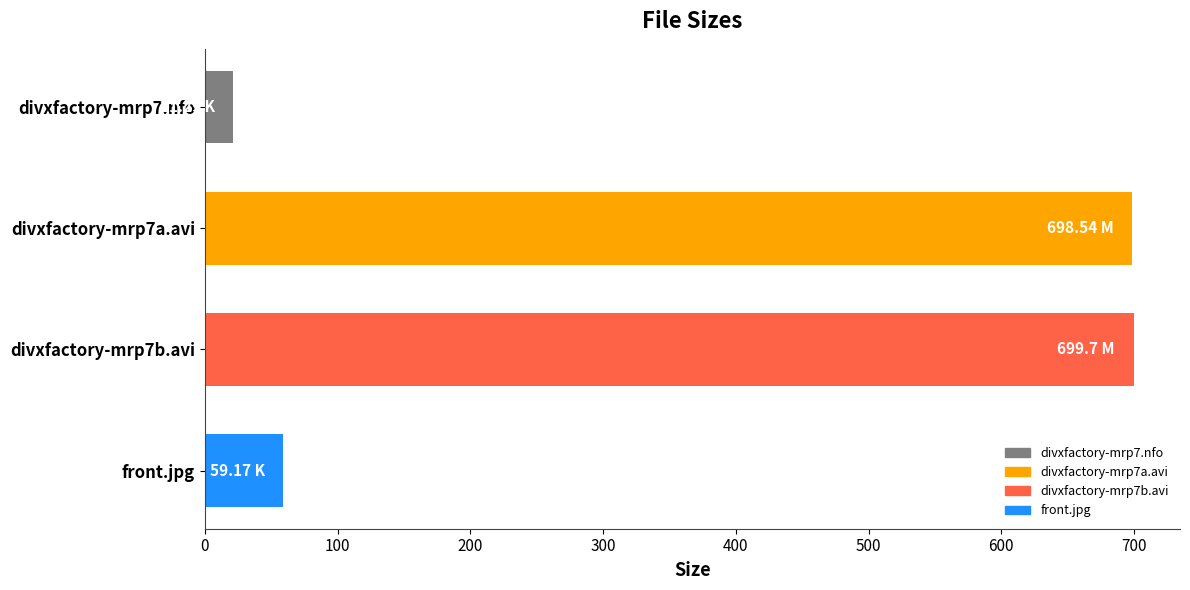

What is the change in value from divxfactory-mrp7b.avi to front.jpg?

-640.5